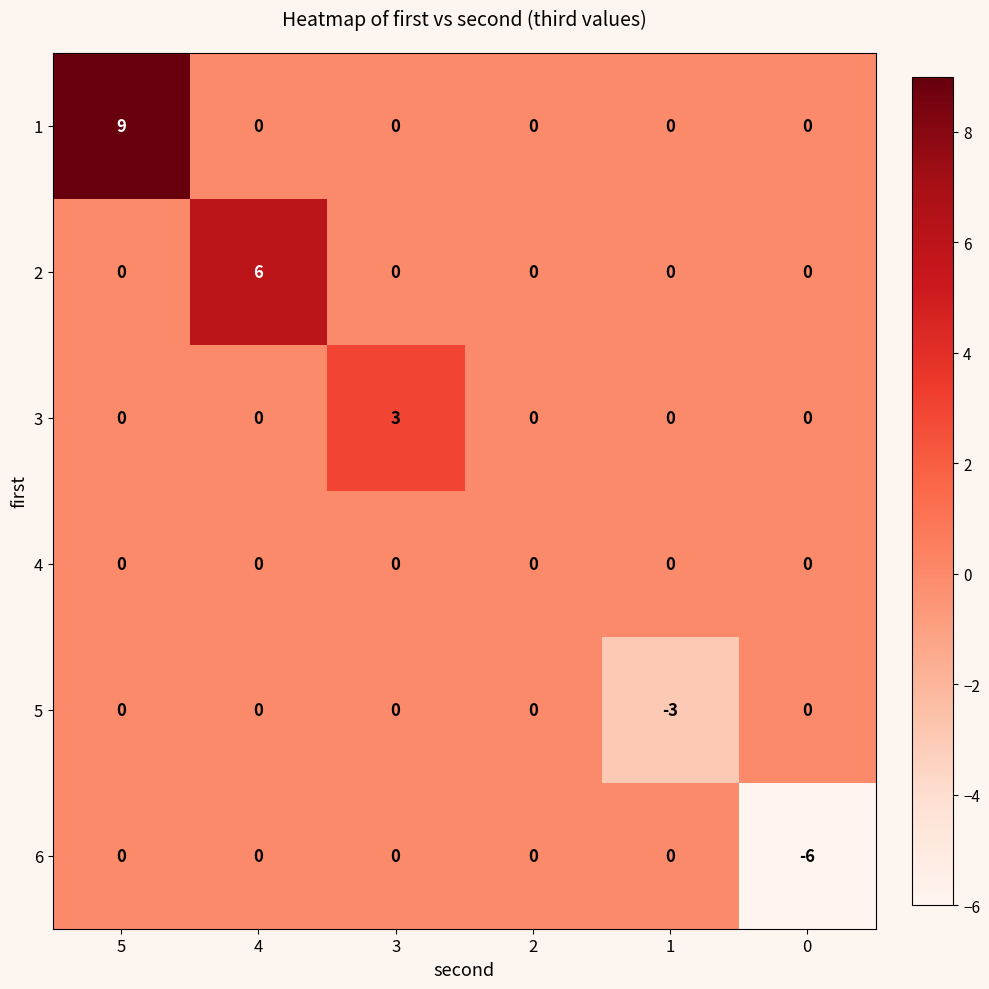

What is the difference between the maximum and minimum values in the 3 series?

3